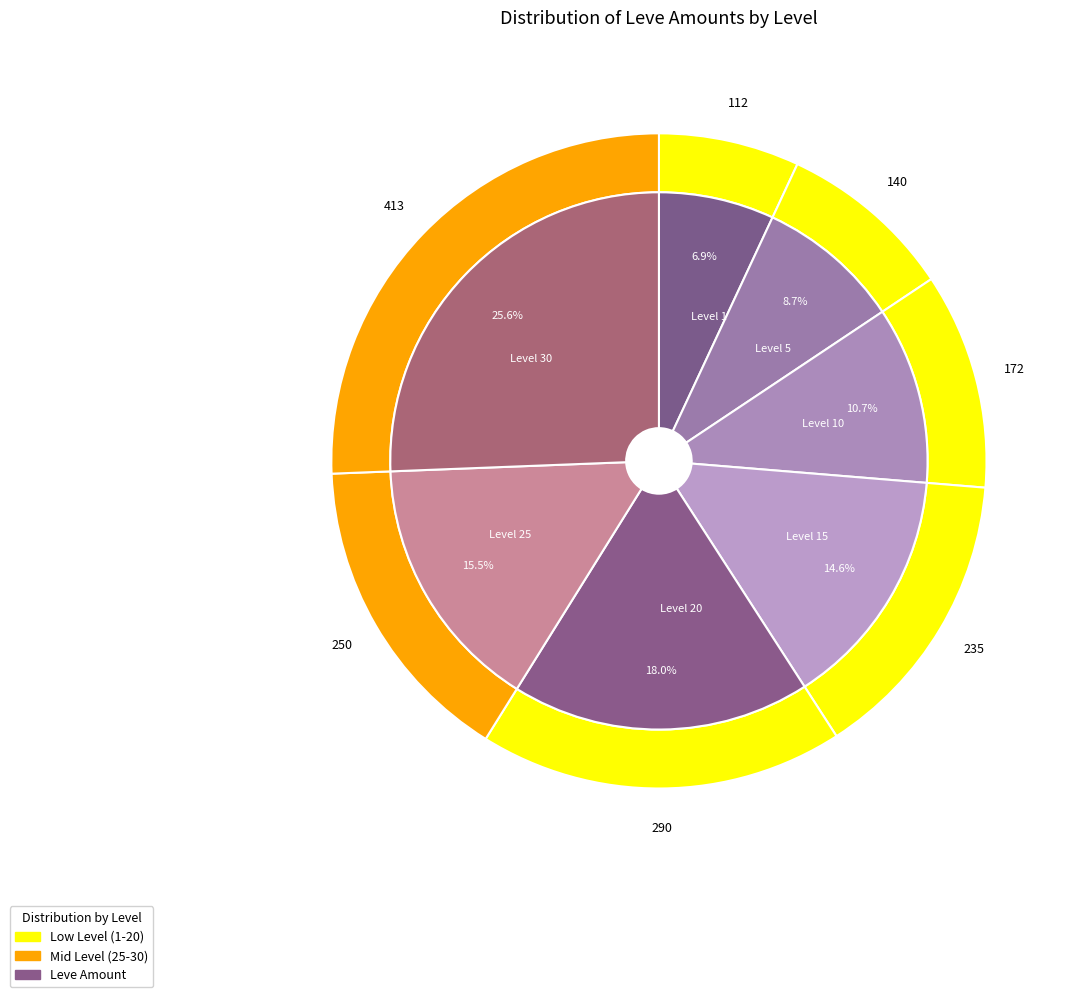

What percentage is NOT represented by Level 1?

93.1%